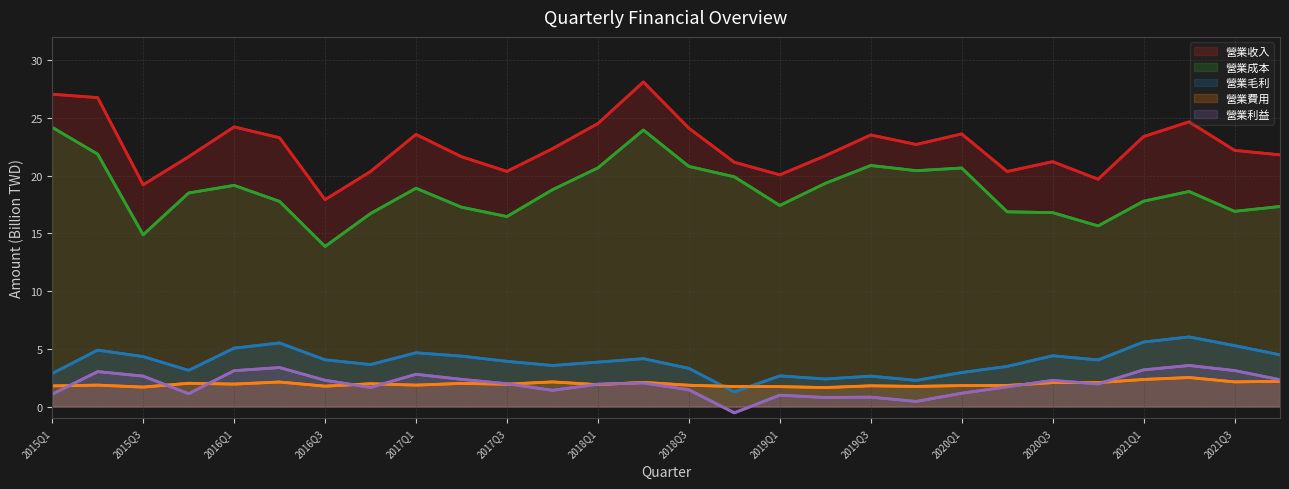

What is the difference between the maximum and minimum values in the 營業毛利 series?

4.8